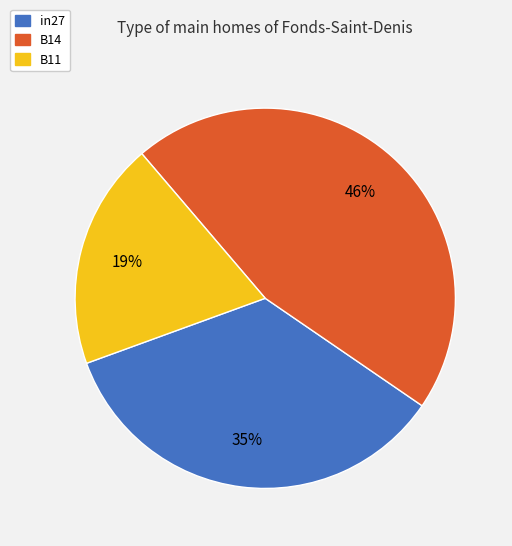

Combined, do B11 and B14 account for over 50%?

Yes